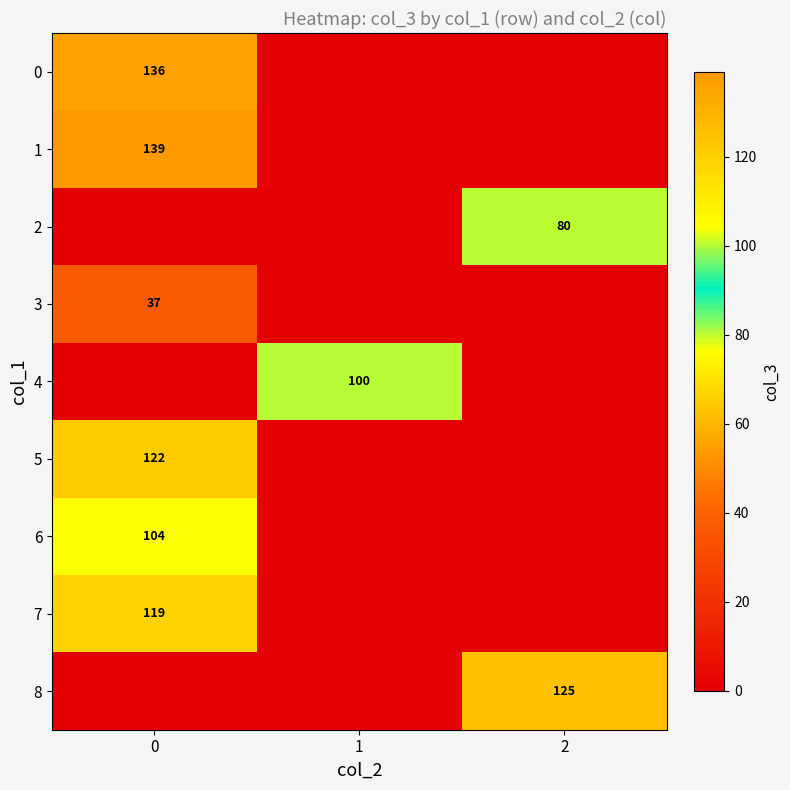

Is it true that 7 equals 119 at 0?

True